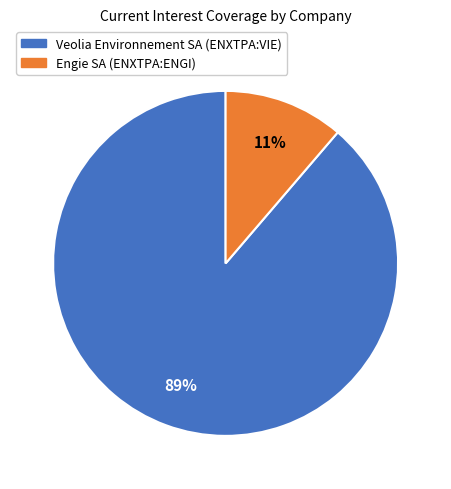

Does Veolia Environnement SA (ENXTPA:VIE) account for over 50% of the chart?

Yes